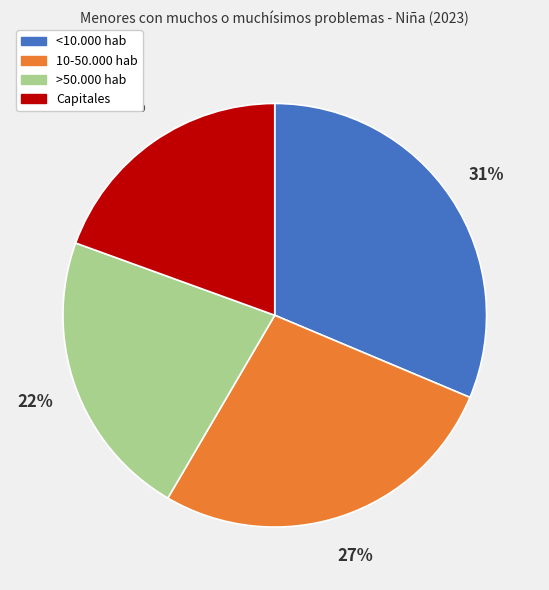

Rank the categories by value from lowest to highest.

Capitales, >50.000 hab, 10-50.000 hab, <10.000 hab